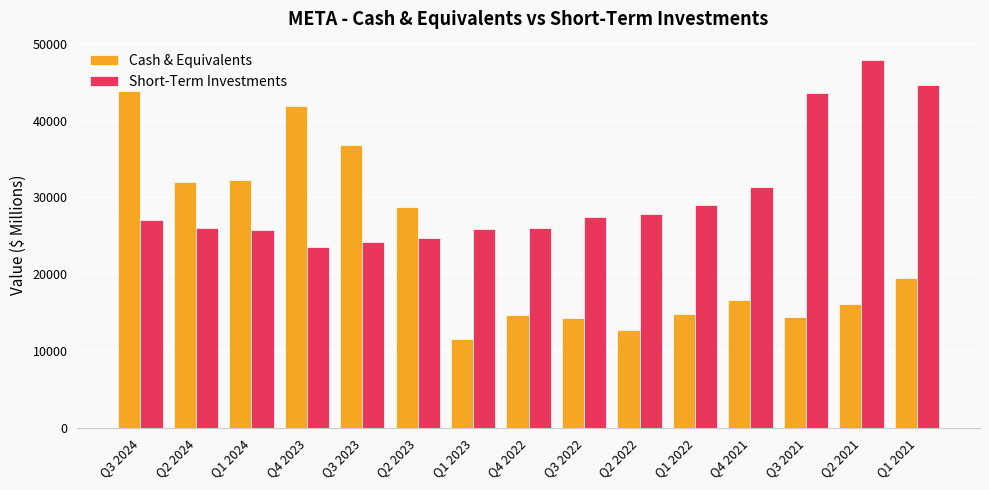

What is the value of the Short-Term Investments bar at the 8th from the left?

26057